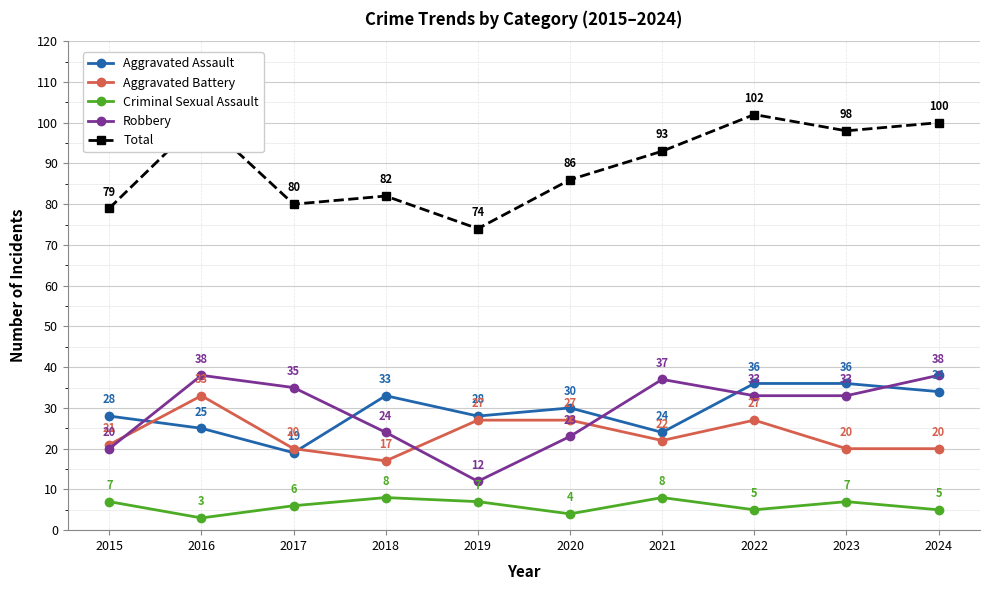

At which category is the sum across all series the highest?

2022